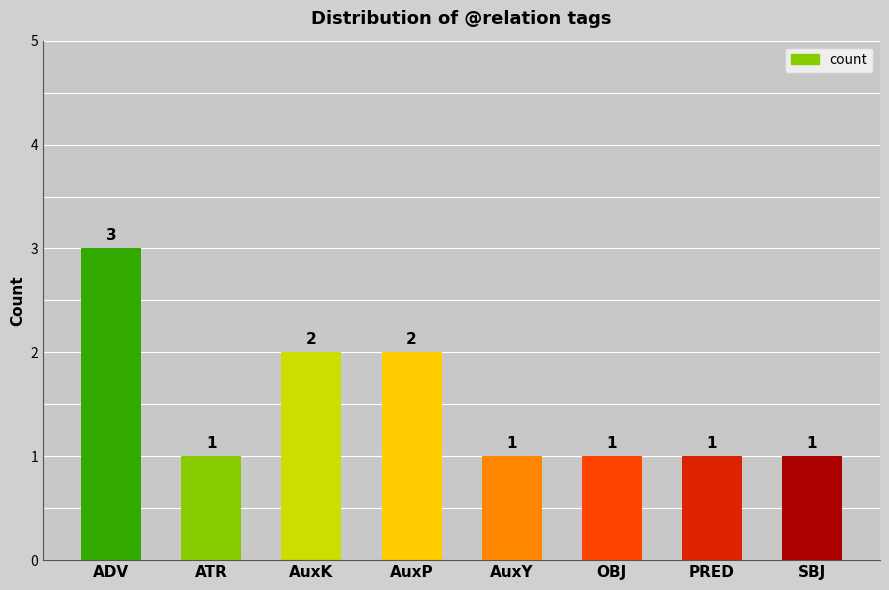

What is the label of the 6th bar from the left?

OBJ